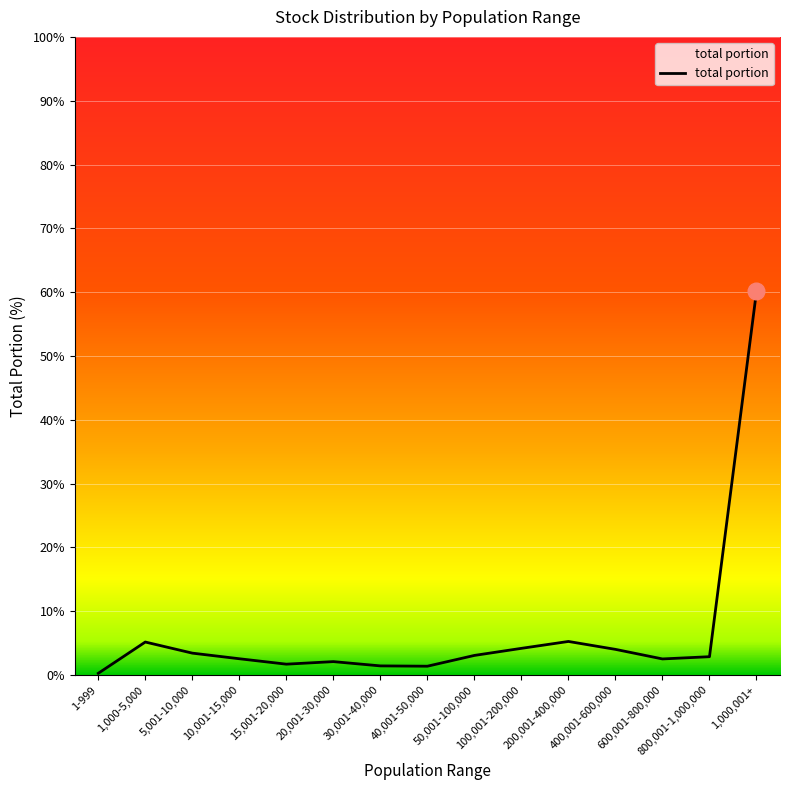

True or false: the data shows 83.9 at 1,000,001+.

False